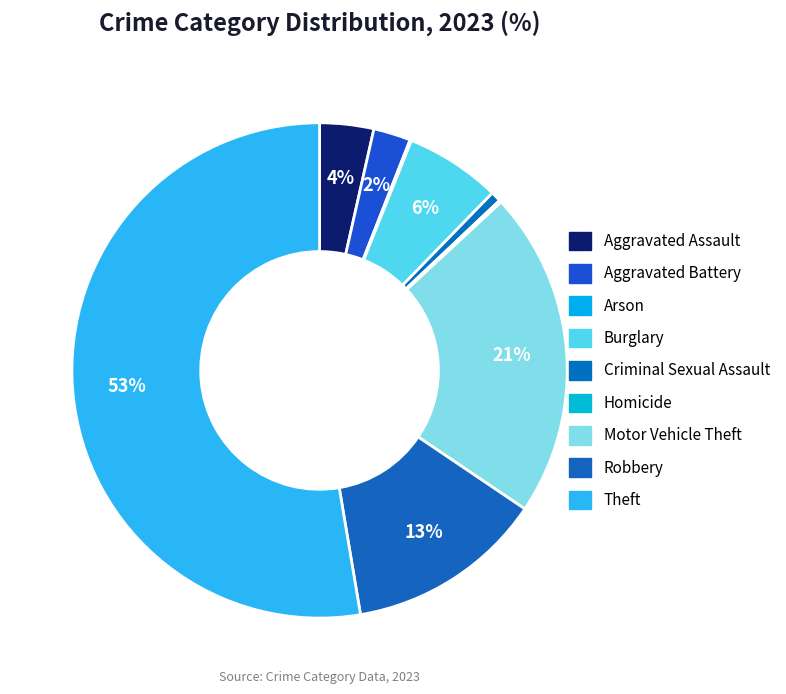

True or false: Burglary accounts for 6% of the total.

True